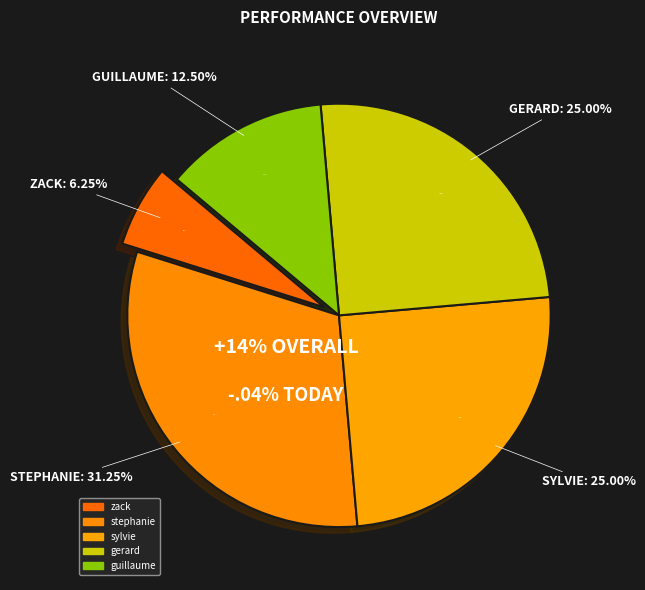

To the nearest percent, what portion does gerard represent?

25%